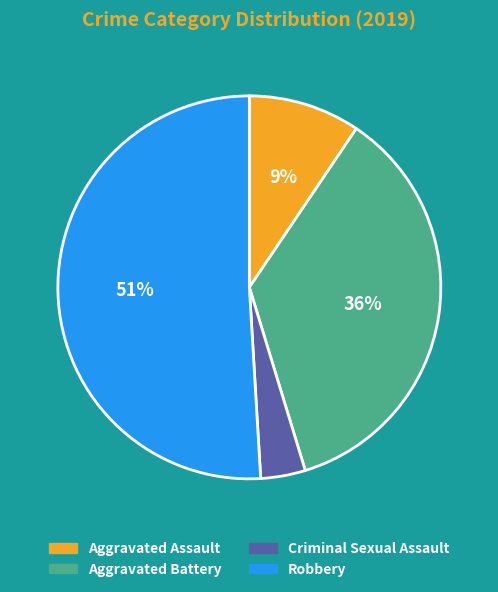

What is the smallest slice in the pie chart?

Criminal Sexual Assault